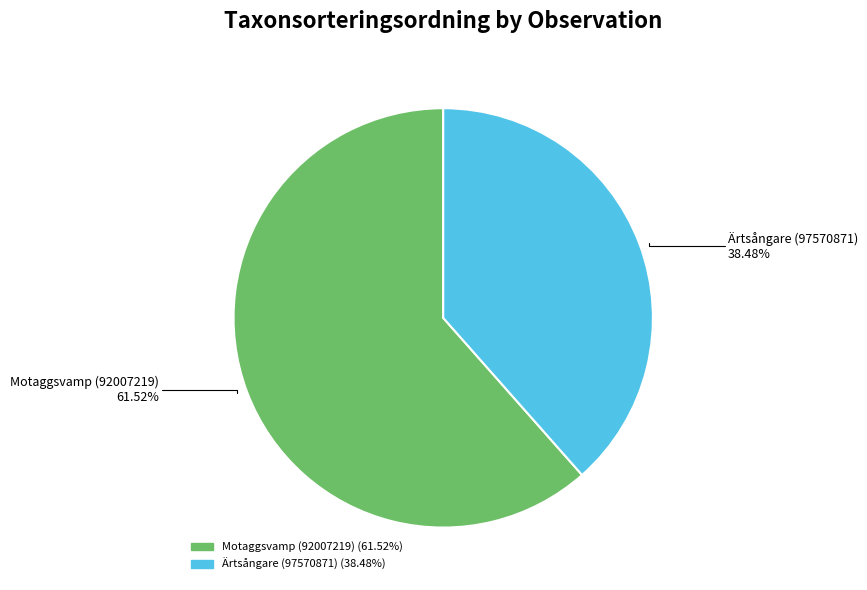

Which category has the smallest portion of the pie?

Ärtsångare (97570871)